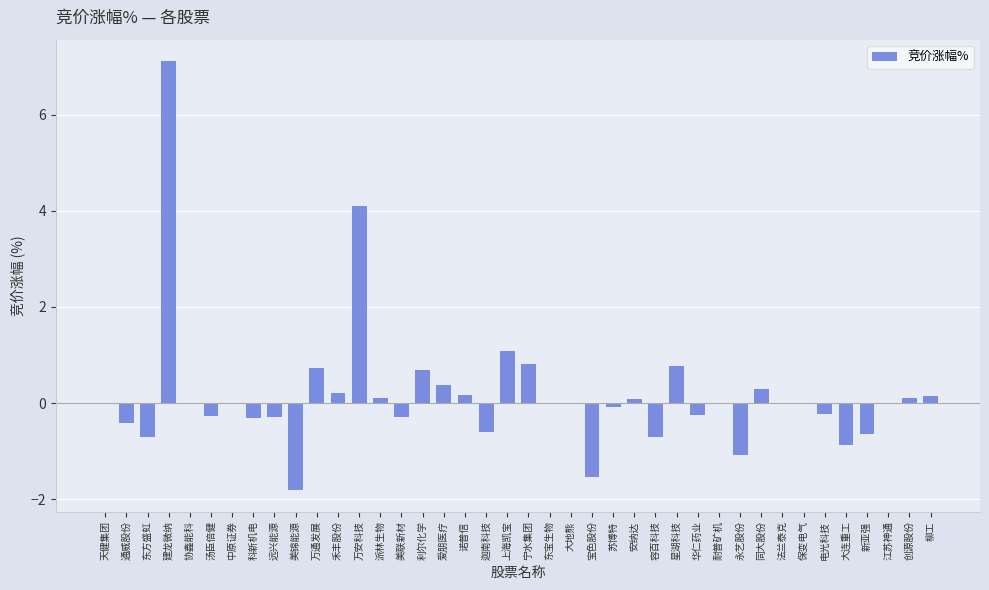

What is the approximate value at 美联新材?

-0.3